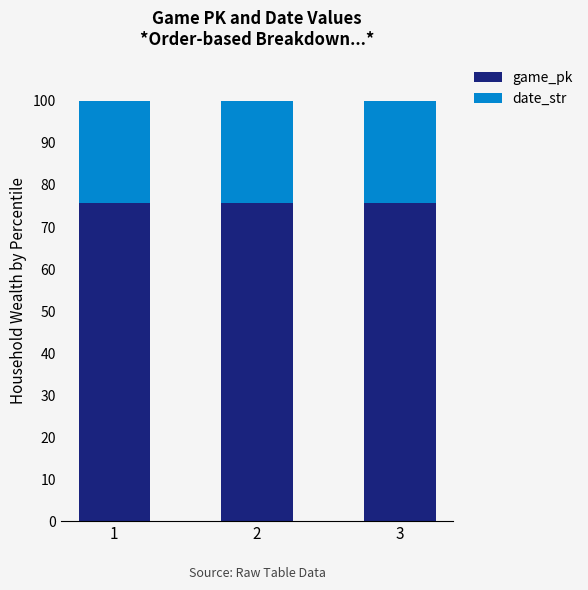

Does the chart contain stacked bars?

Yes